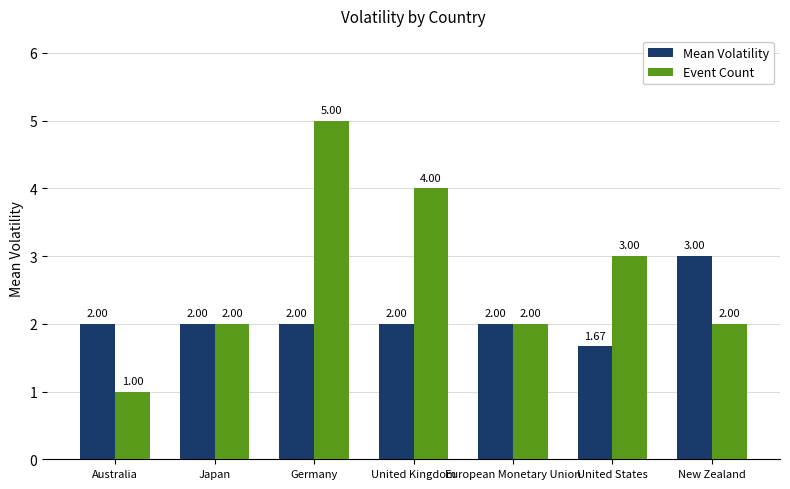

Rank the series by their maximum value, from highest to lowest.

Event Count, Mean Volatility